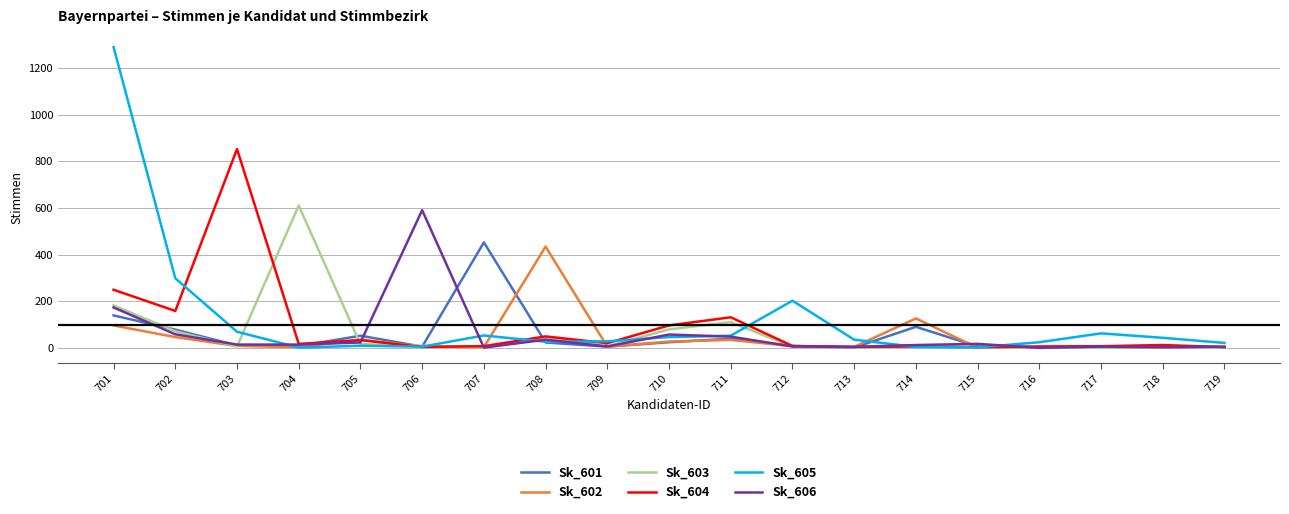

At which category does Sk_604 reach its first local valley?

702